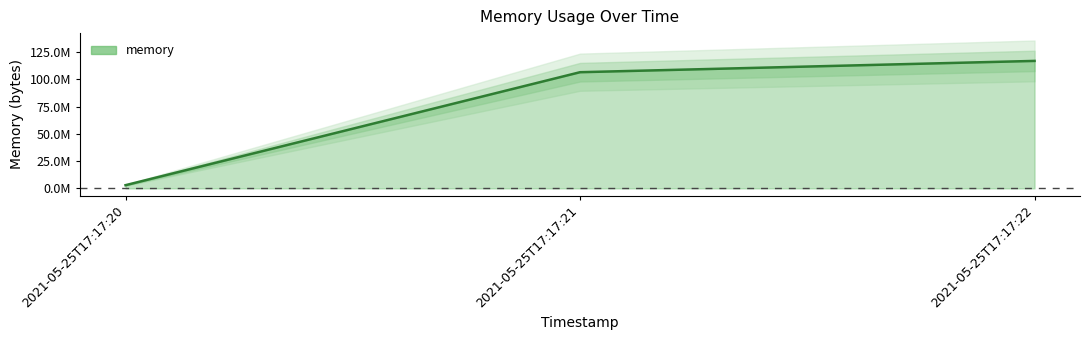

Rank the categories by value from lowest to highest.

2021-05-25T17:17:20, 2021-05-25T17:17:21, 2021-05-25T17:17:22